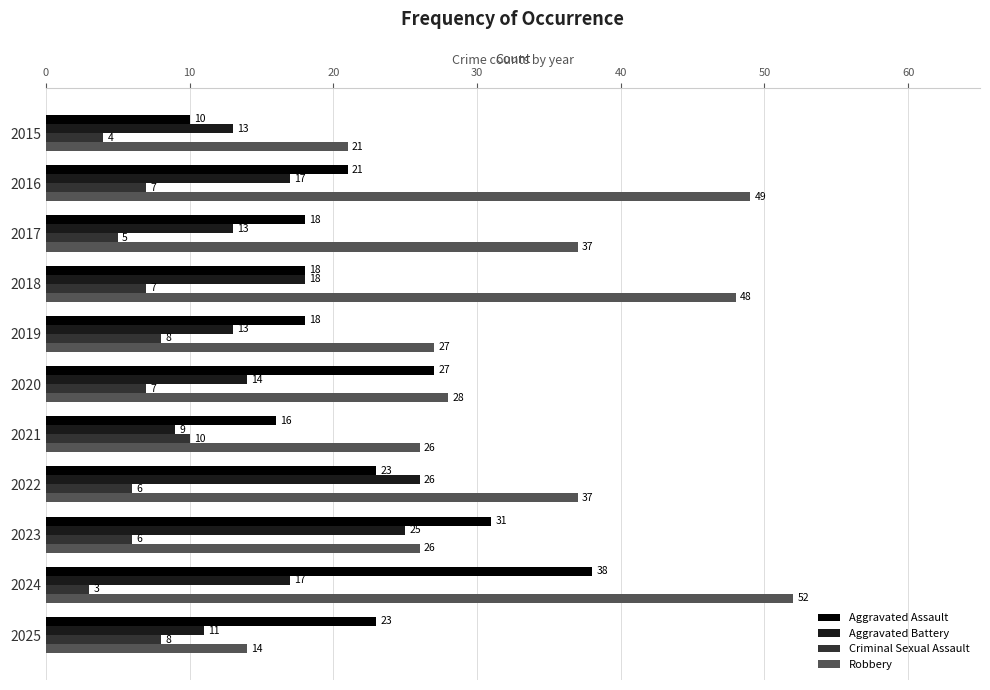

At which category is the sum across all series the highest?

2024